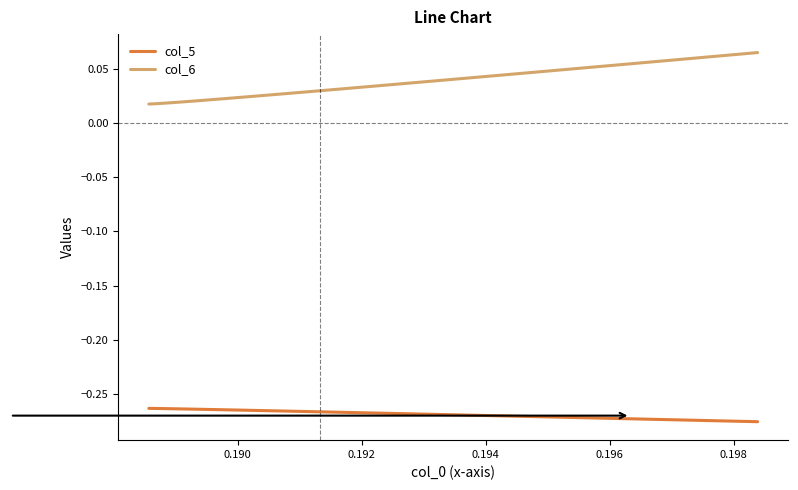

True or false: col_6 and col_5 intersect in this chart.

False